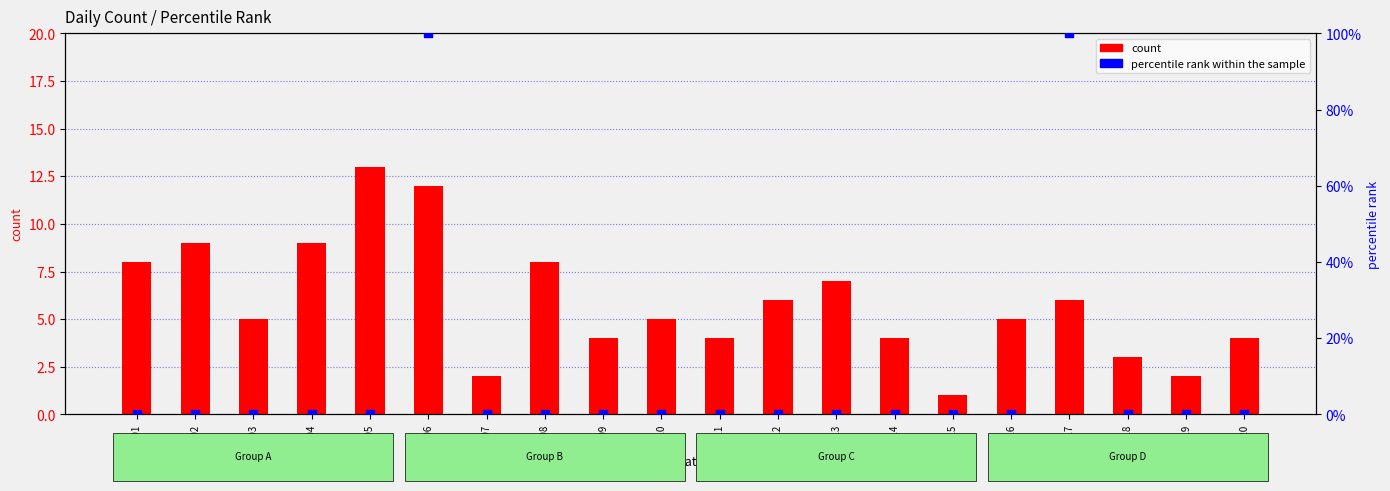

Which series reaches the maximum Y coordinate?

percentile rank within the sample